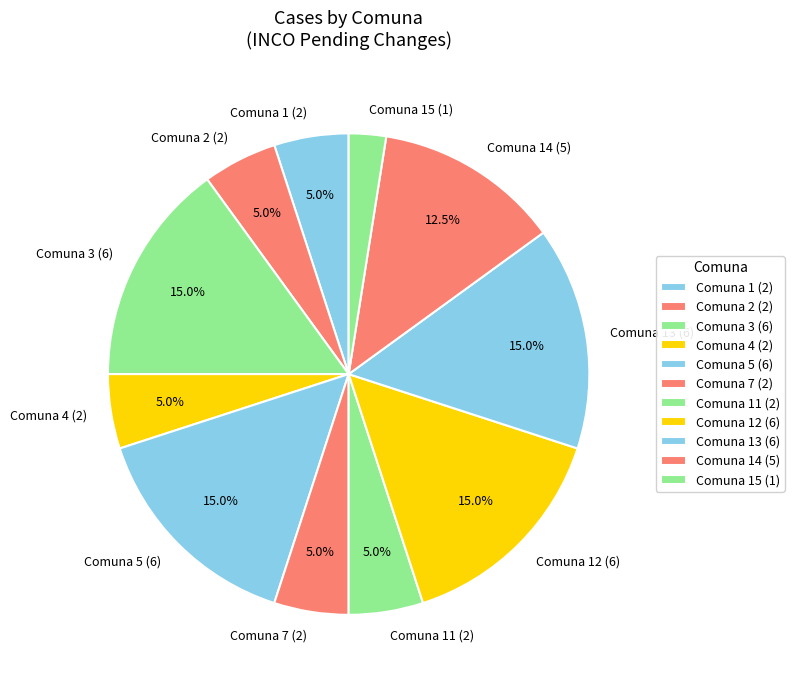

Does Comuna 7 (2) represent more than half of the total?

No